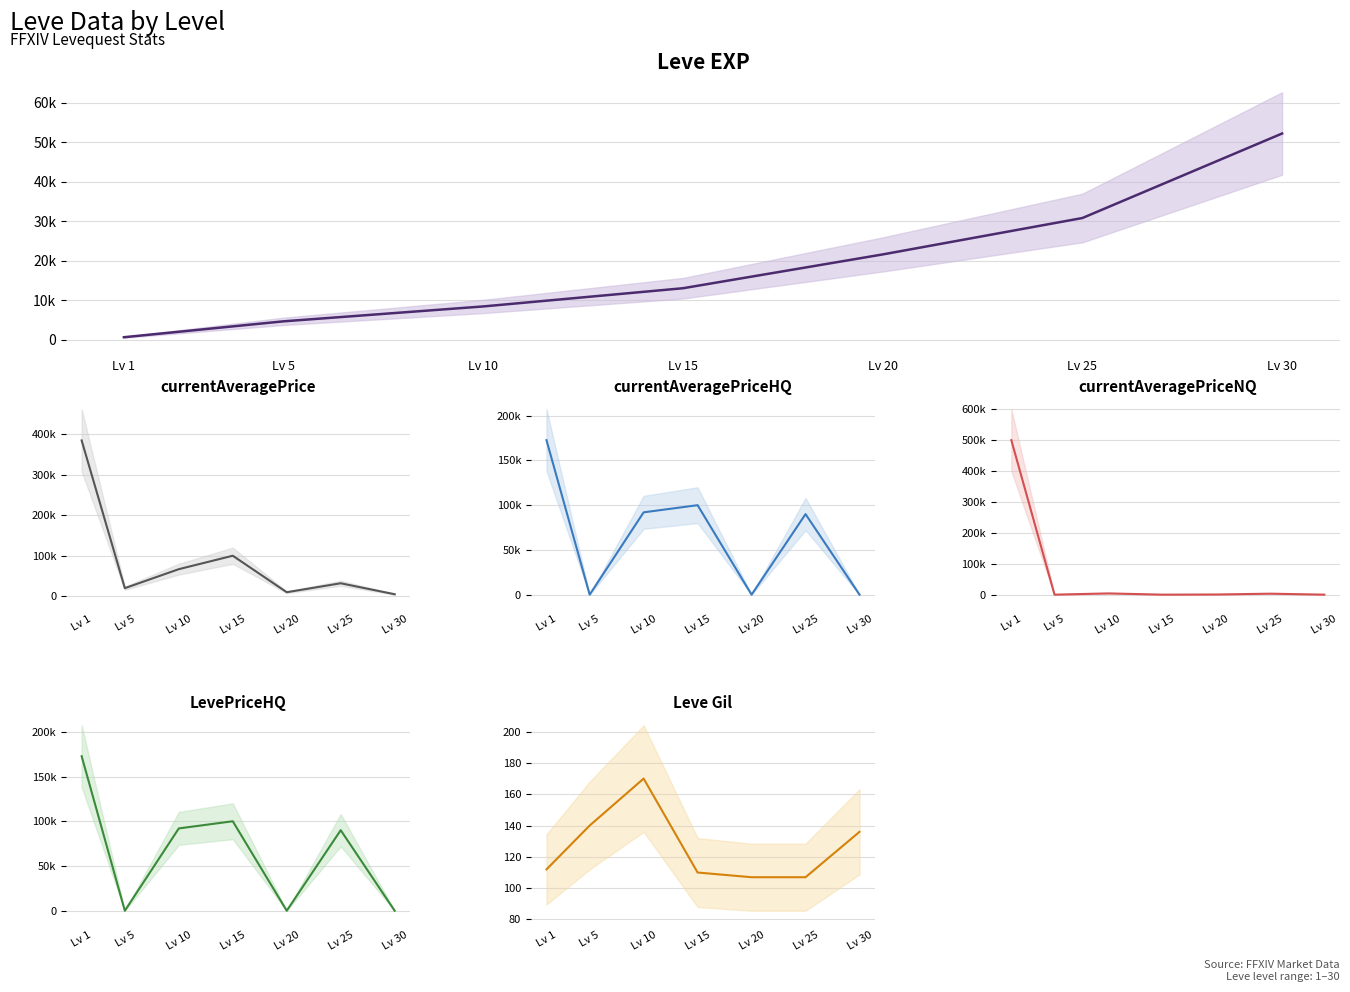

At which category does currentAveragePriceNQ reach its first local peak?

Lv 10